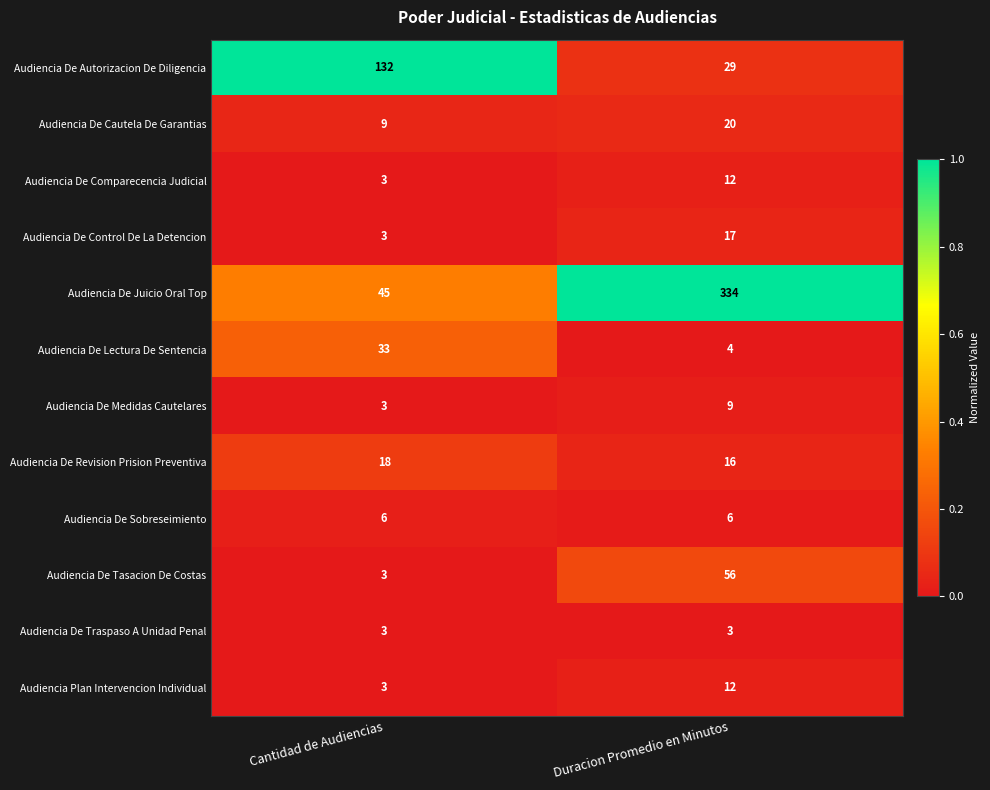

Which category has the highest value across all series?

Duracion Promedio en Minutos